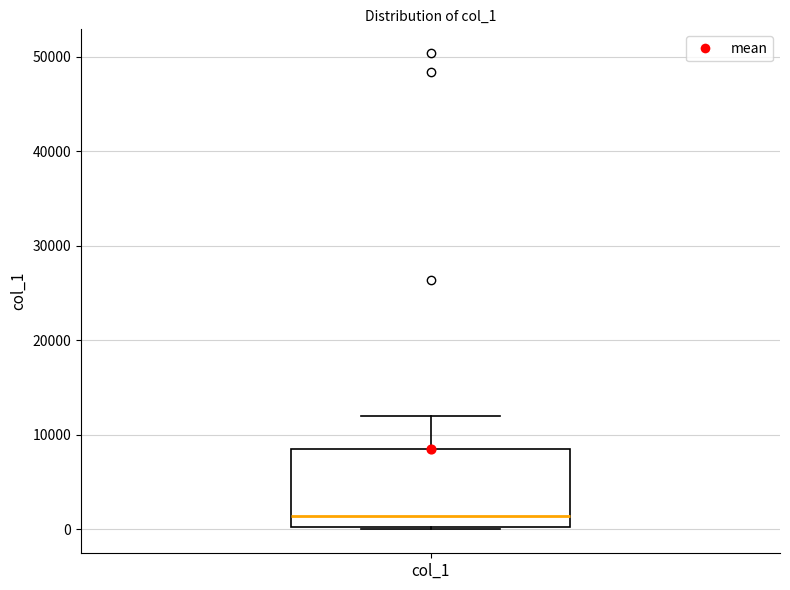

Where does the median line of the box for col_1 sit on the y-axis? The values are not printed on the chart, so give them approximately, as read against the axis.

1000